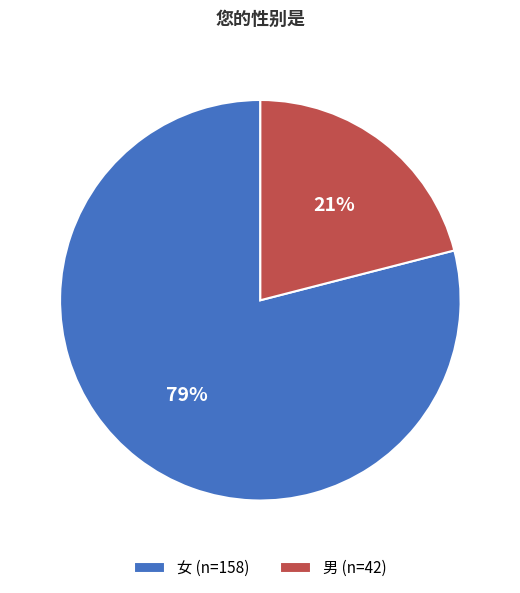

Combined, do 女 (n=158) and 男 (n=42) account for over 50%?

Yes